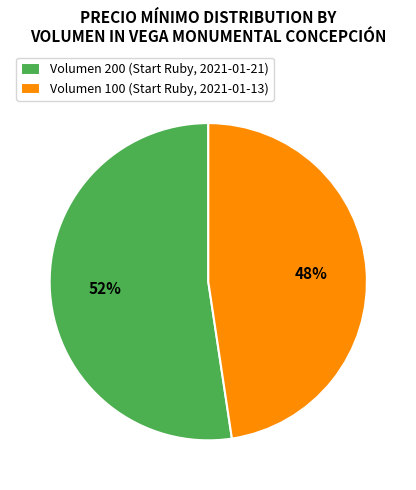

Which category has the smallest portion of the pie?

Volumen 100 (Start Ruby, 2021-01-13)